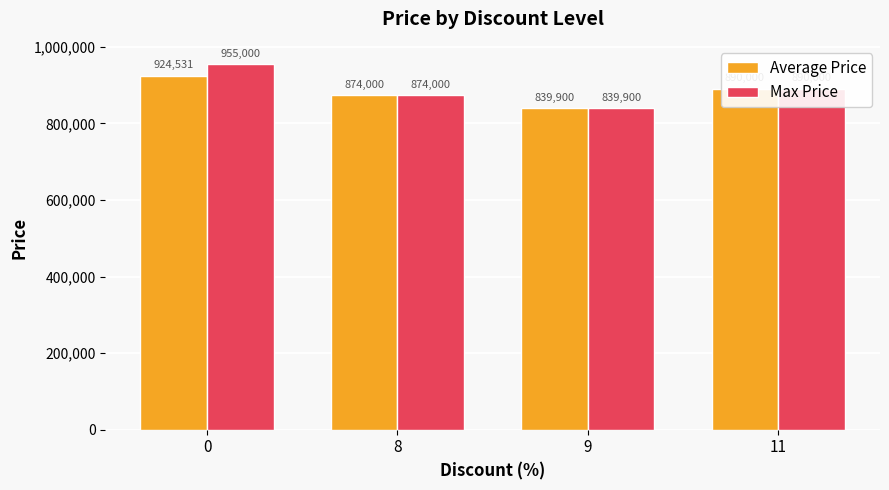

Count the number of categories in the chart.

4